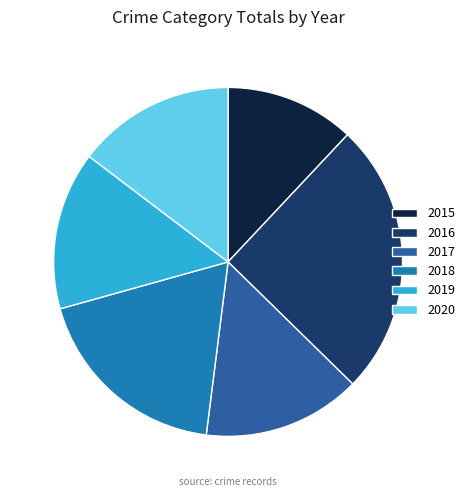

How many slices are in this pie chart?

6